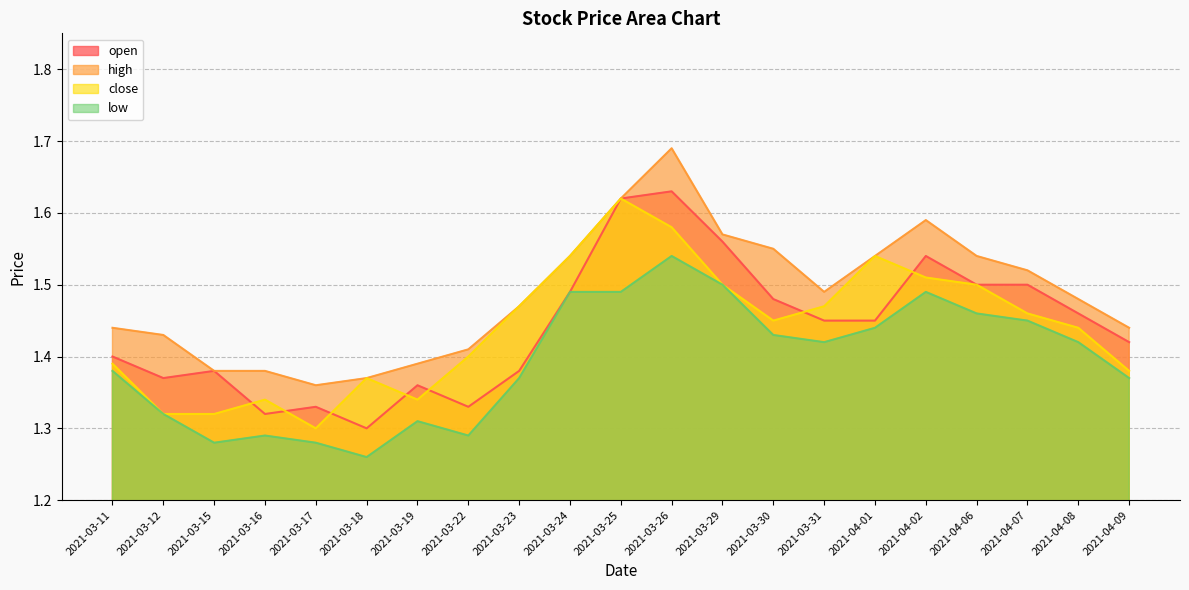

What is the smallest value displayed?

1.3